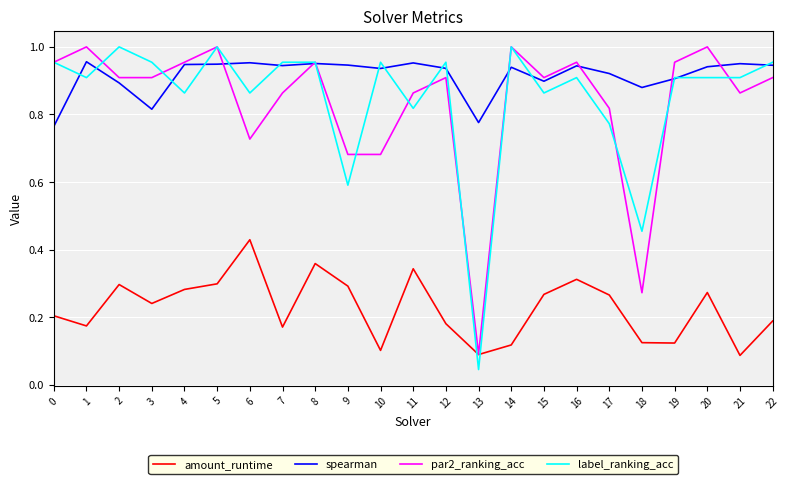

The value of amount_runtime at 4 is 0.2. True or false?

False